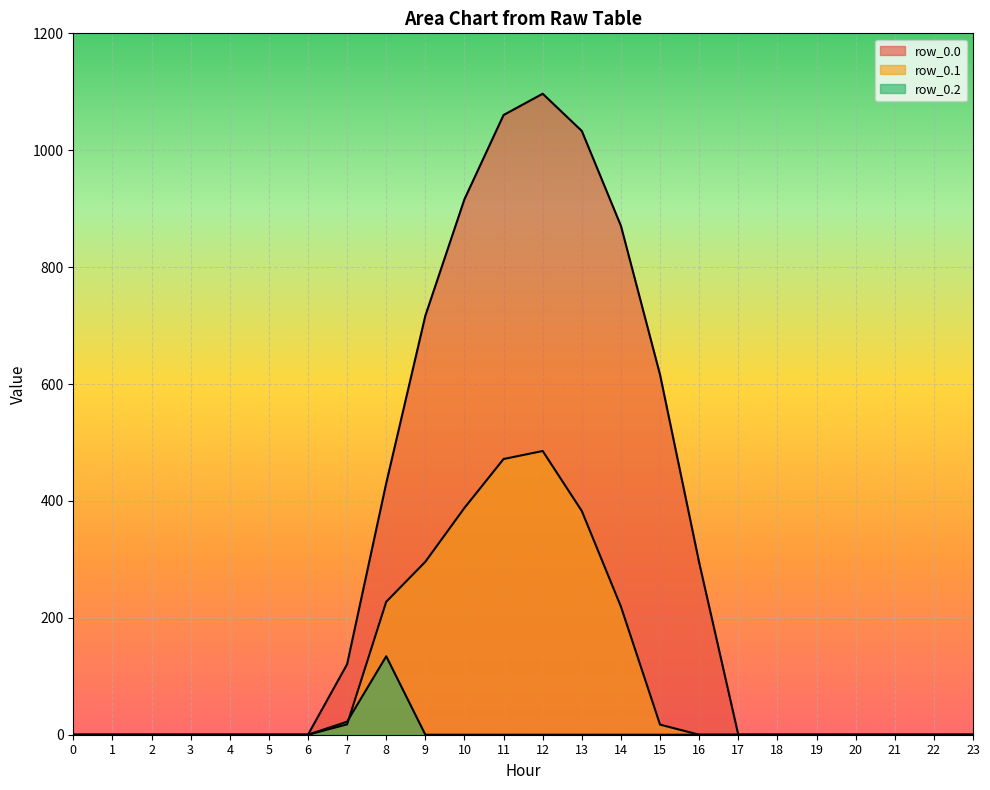

Count the number of categories in the chart.

24